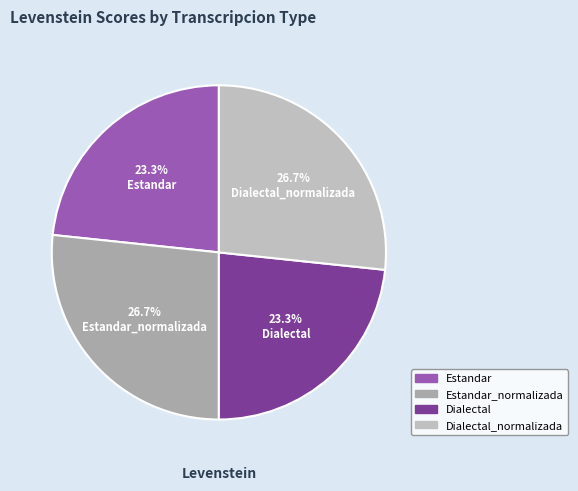

Approximately how many times larger is the value at Estandar compared to Dialectal?

1.0